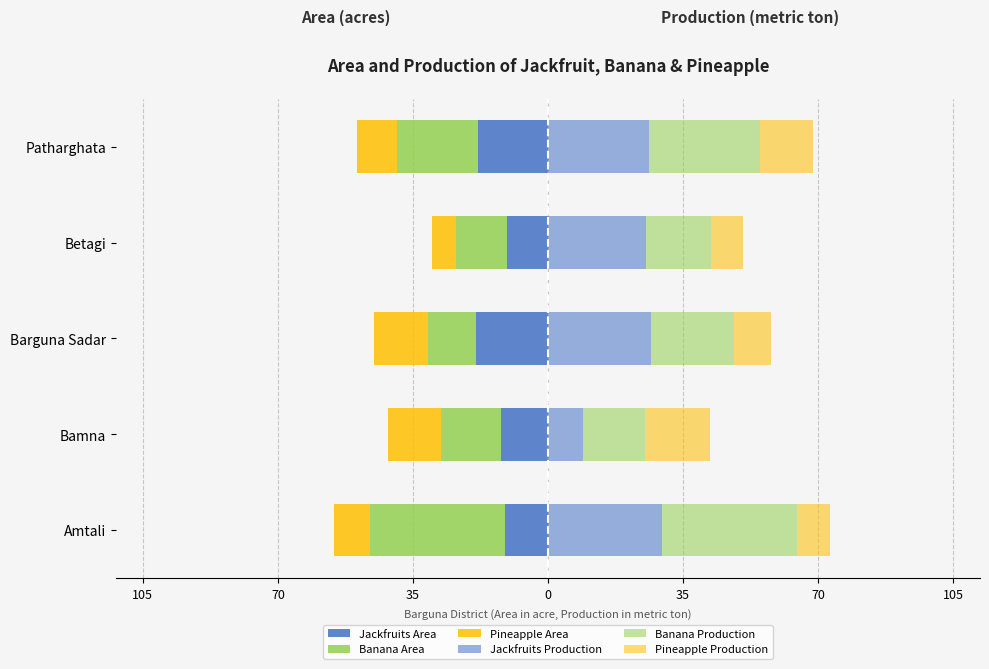

What is the maximum value for Pineapple Production?

16.8